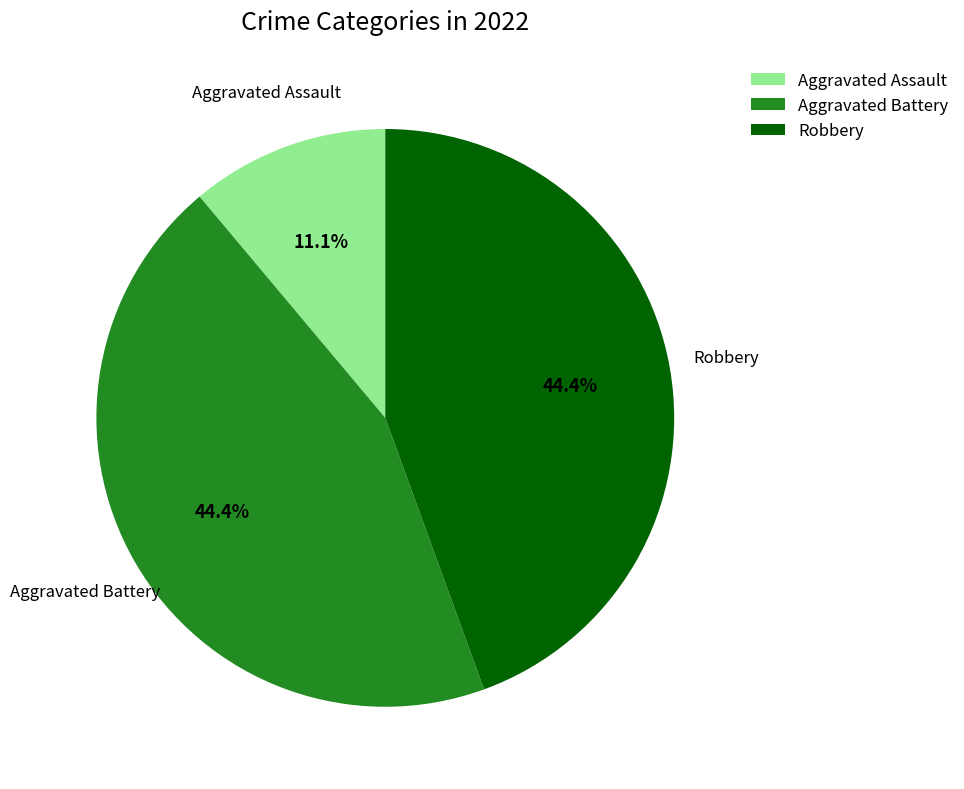

Do Aggravated Assault and Robbery together represent more than half of the pie?

Yes